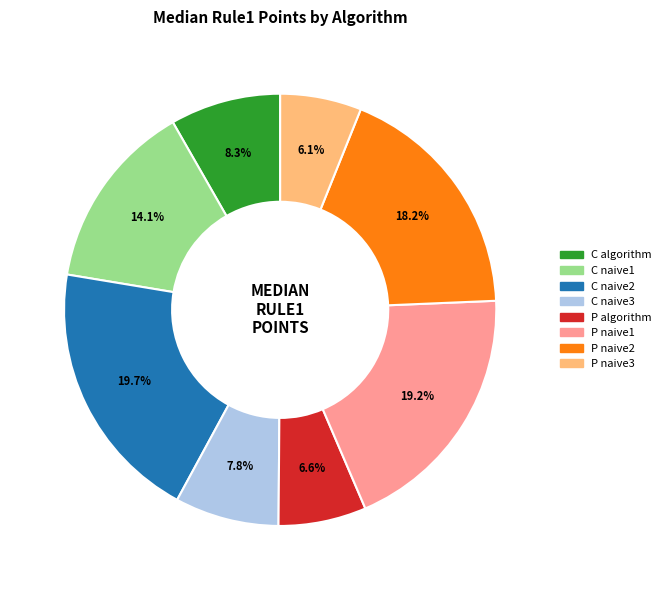

To the nearest percent, what is the combined percentage of C naive1 and C naive3?

22%